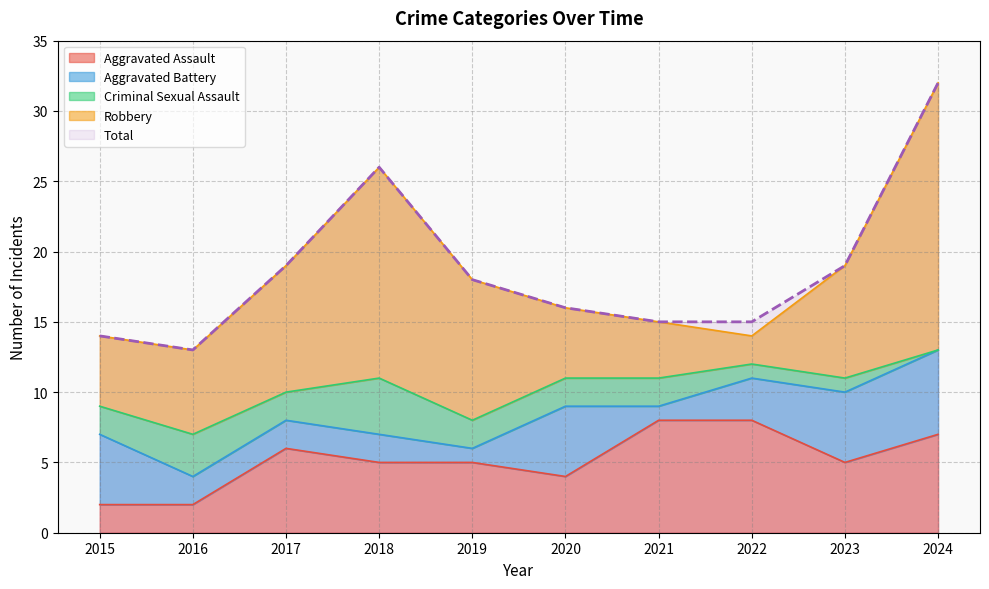

List the series in order of their peak value, highest first.

Total, Robbery, Aggravated Assault, Aggravated Battery, Criminal Sexual Assault